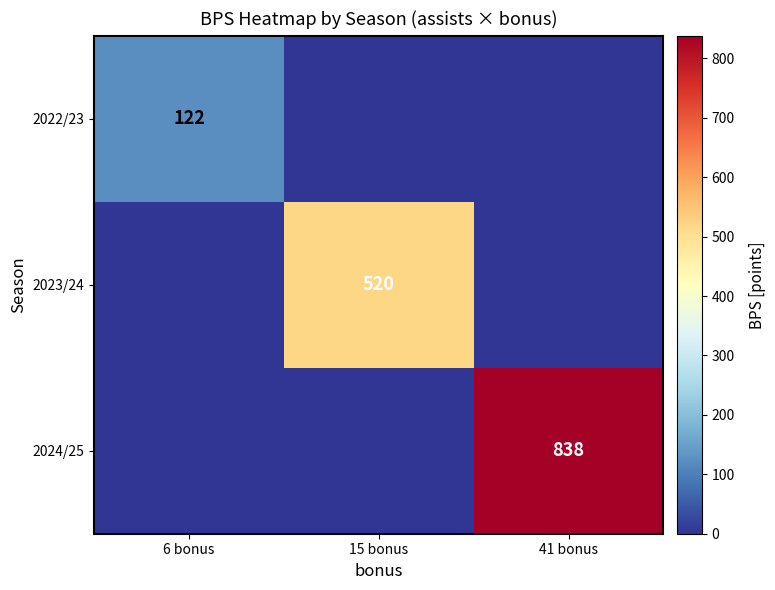

Which category has the lowest value in the 2022/23 series?

15 bonus